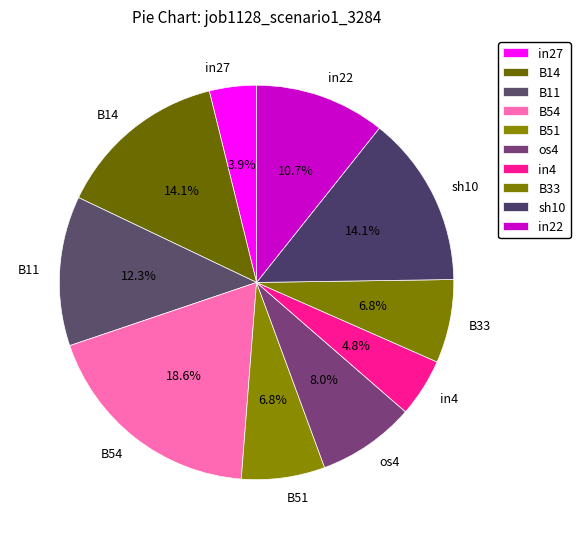

Is there any slice that represents more than half of the pie?

No